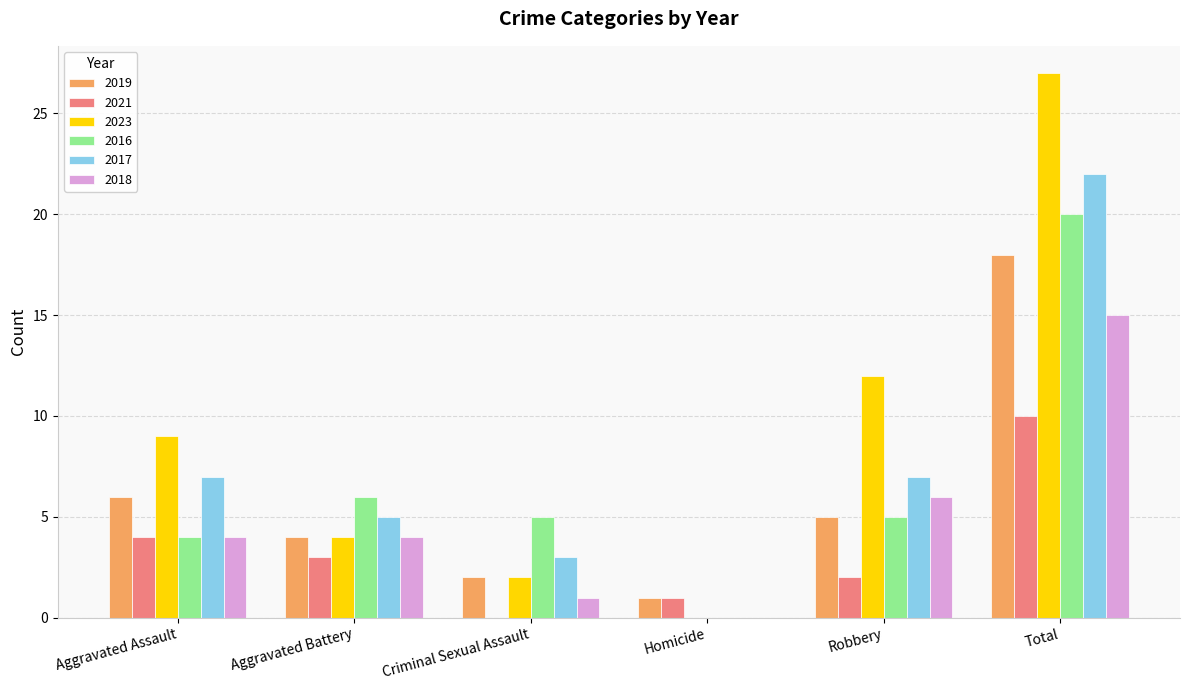

Is it true that 2019 equals 1 at Aggravated Assault?

False